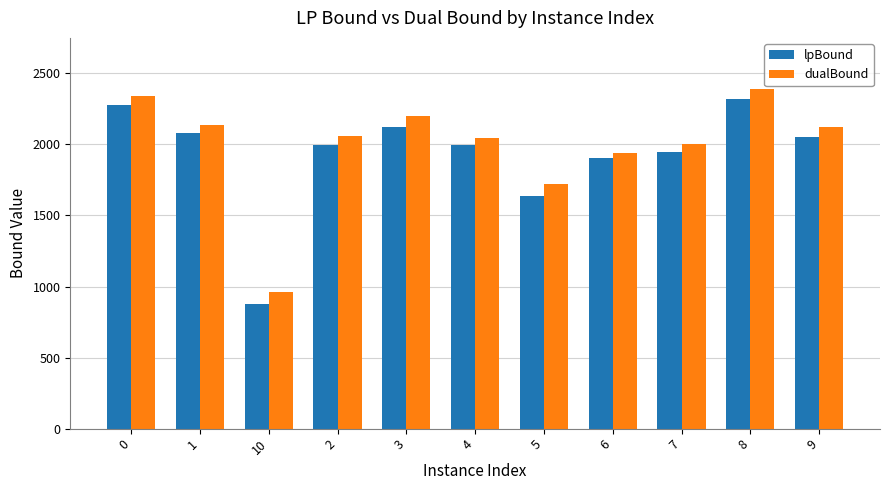

What is the difference between the second highest and second lowest values in the lpBound series?

640.3